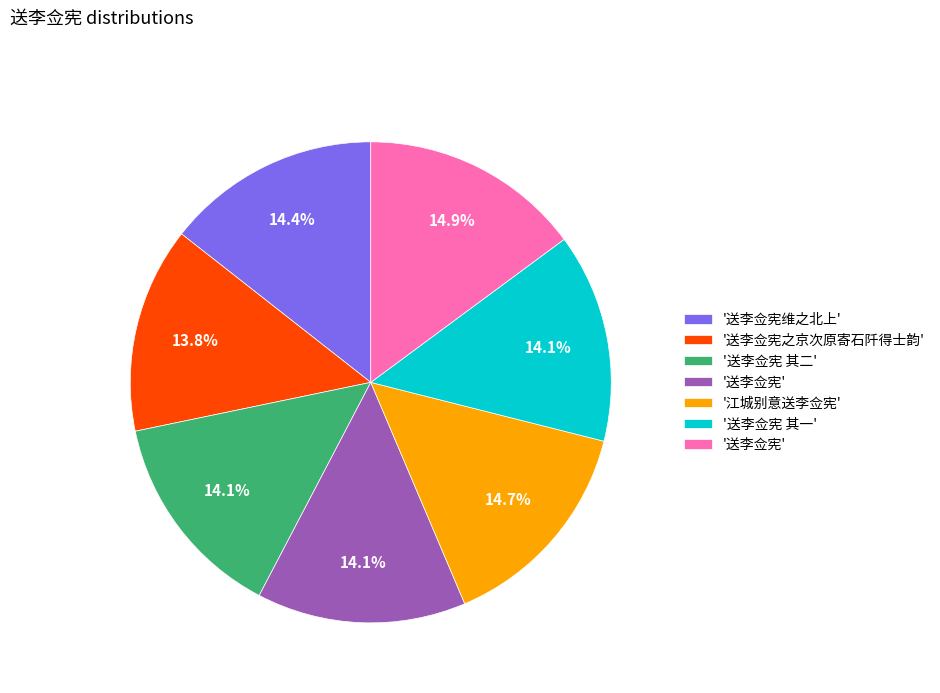

Count the number of slices in the pie.

7